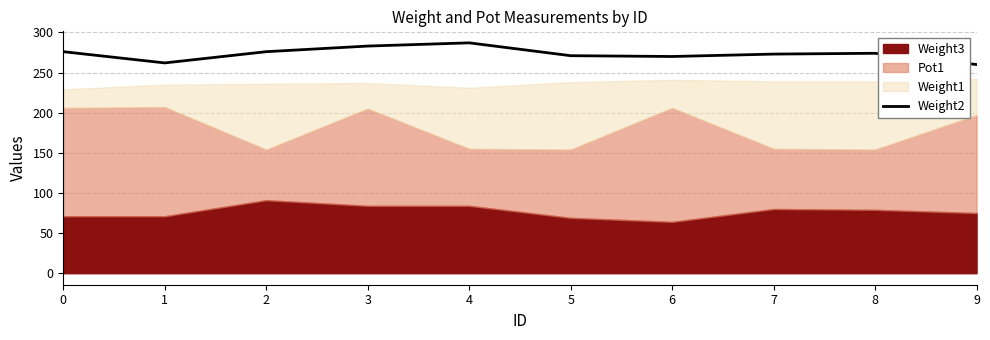

What is the change in value from 0 to 3?

+7